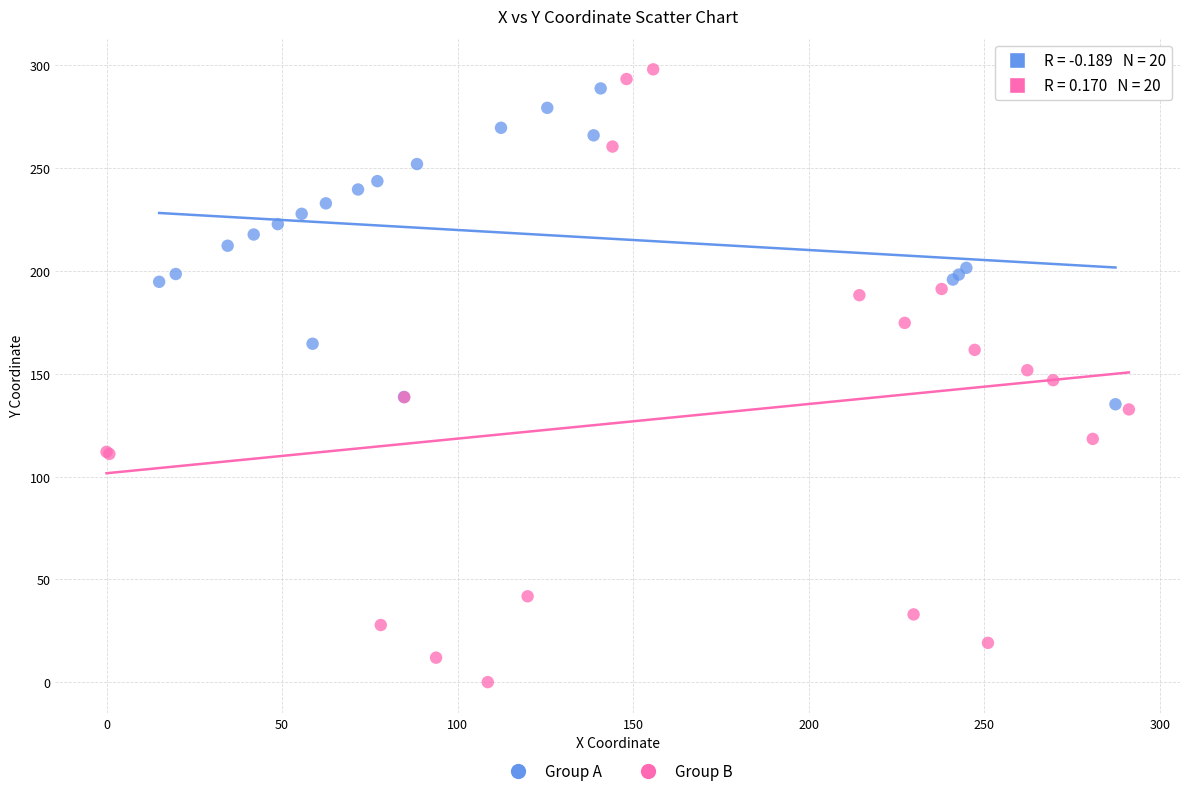

What are all the series names shown in the legend?

Group A, Group B